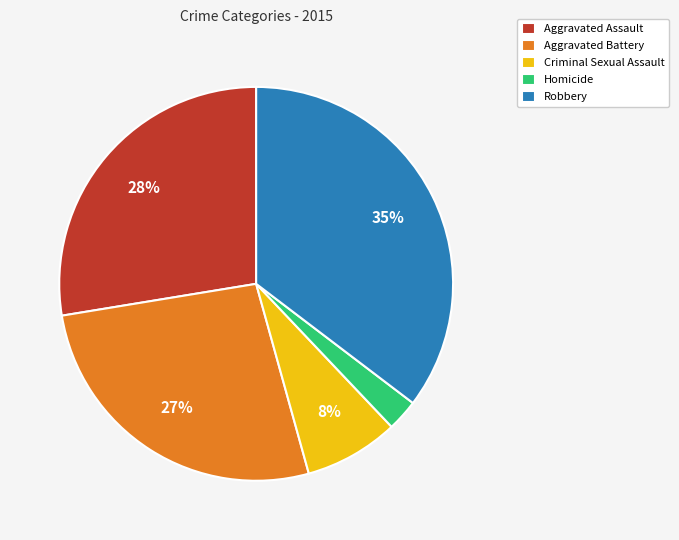

What is the smallest slice in the pie chart?

Homicide